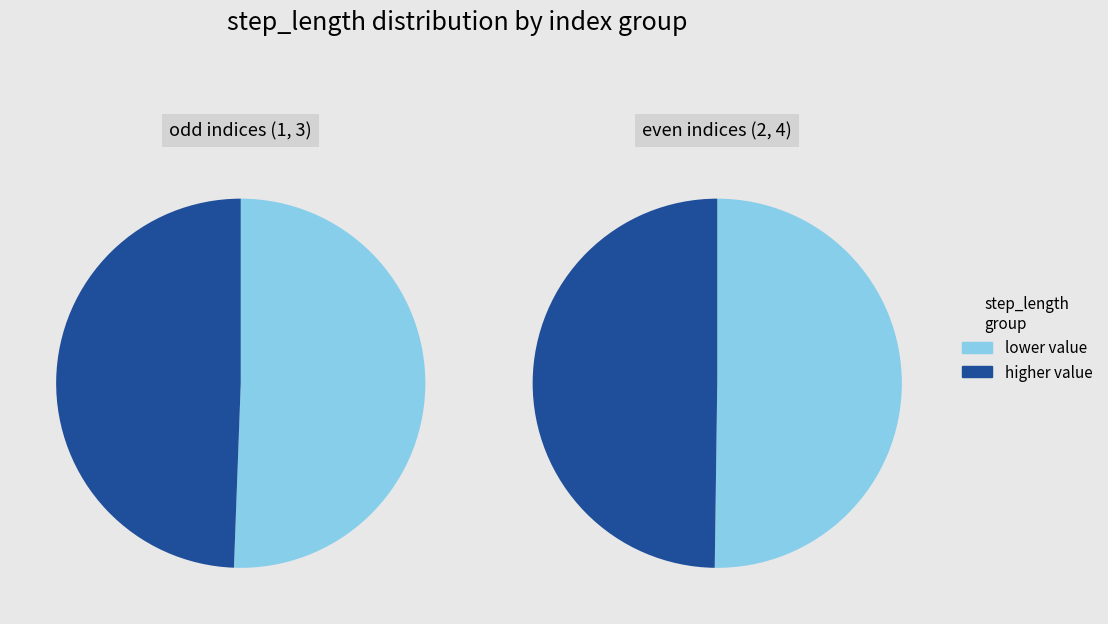

Count the number of slices in the pie.

4